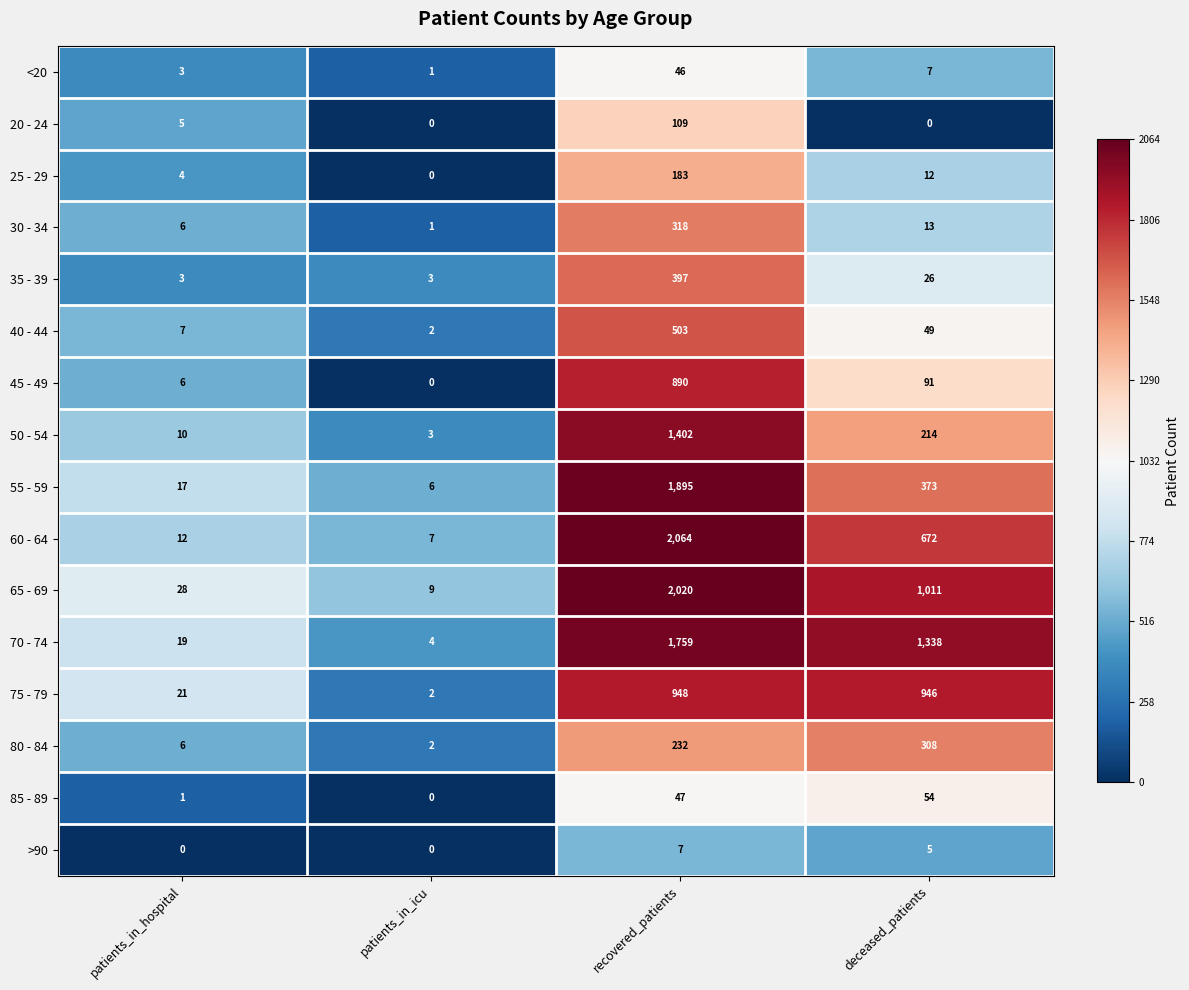

Which series has the largest range (max minus min)?

60 - 64